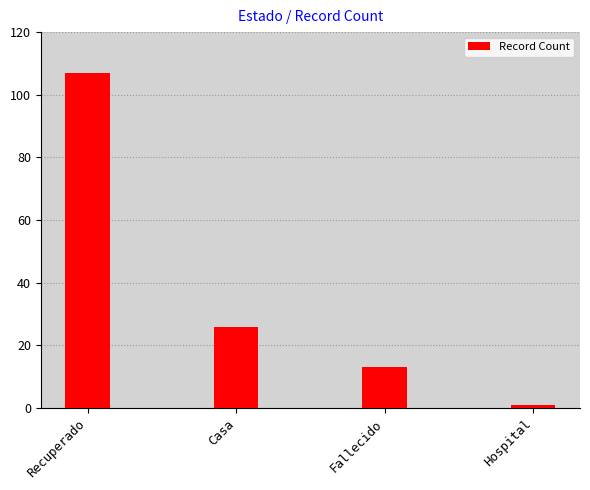

What value does the data have at Fallecido?

13